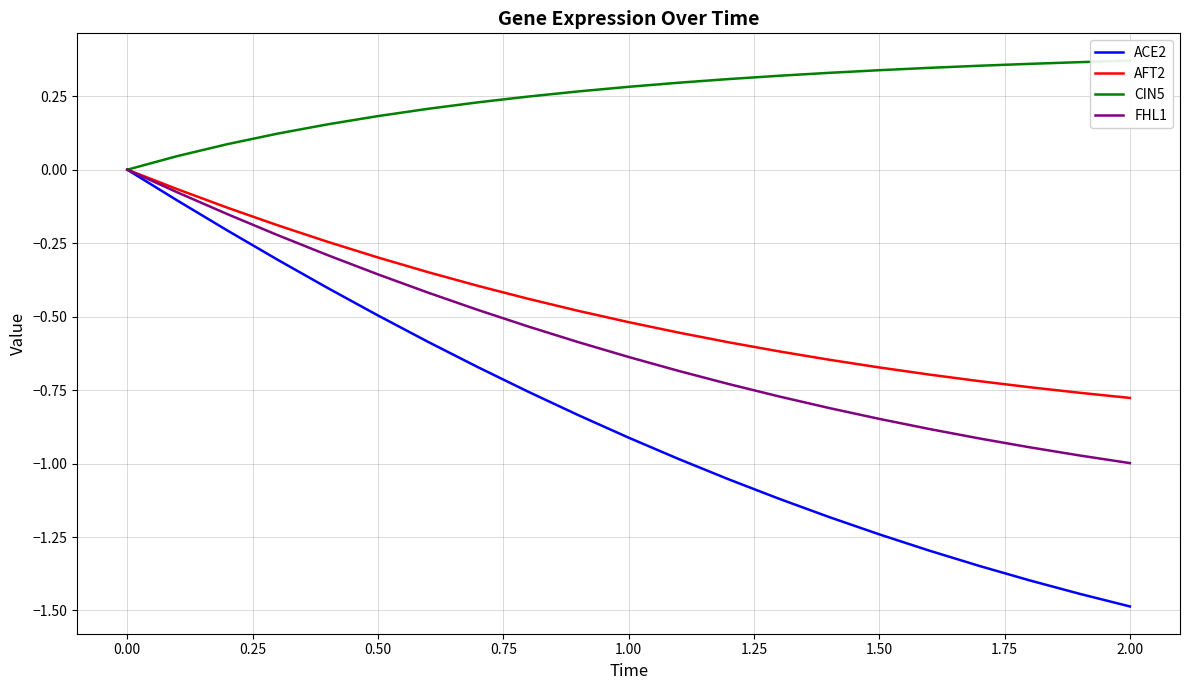

Which series has the largest range (max minus min)?

ACE2